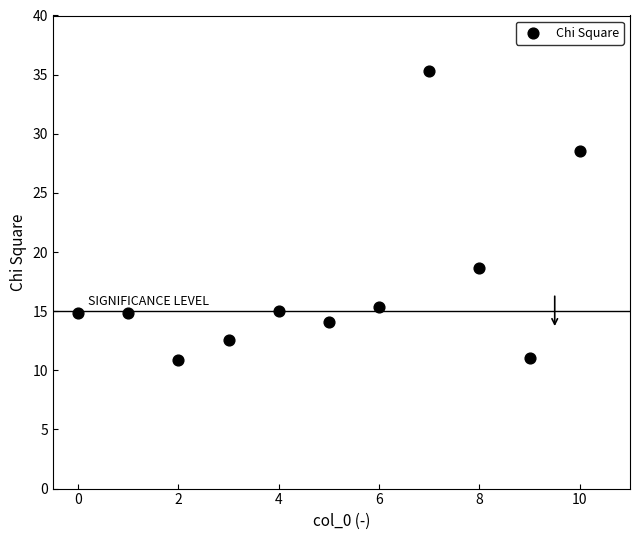

What Y value in the scatter plot is closest to 23?

18.6